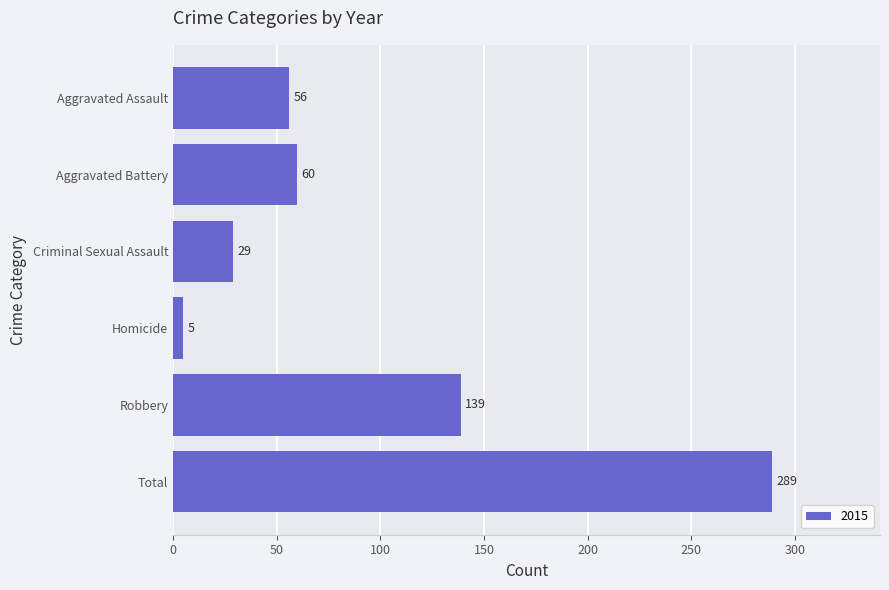

Which has a higher value, Criminal Sexual Assault or Aggravated Assault?

Aggravated Assault